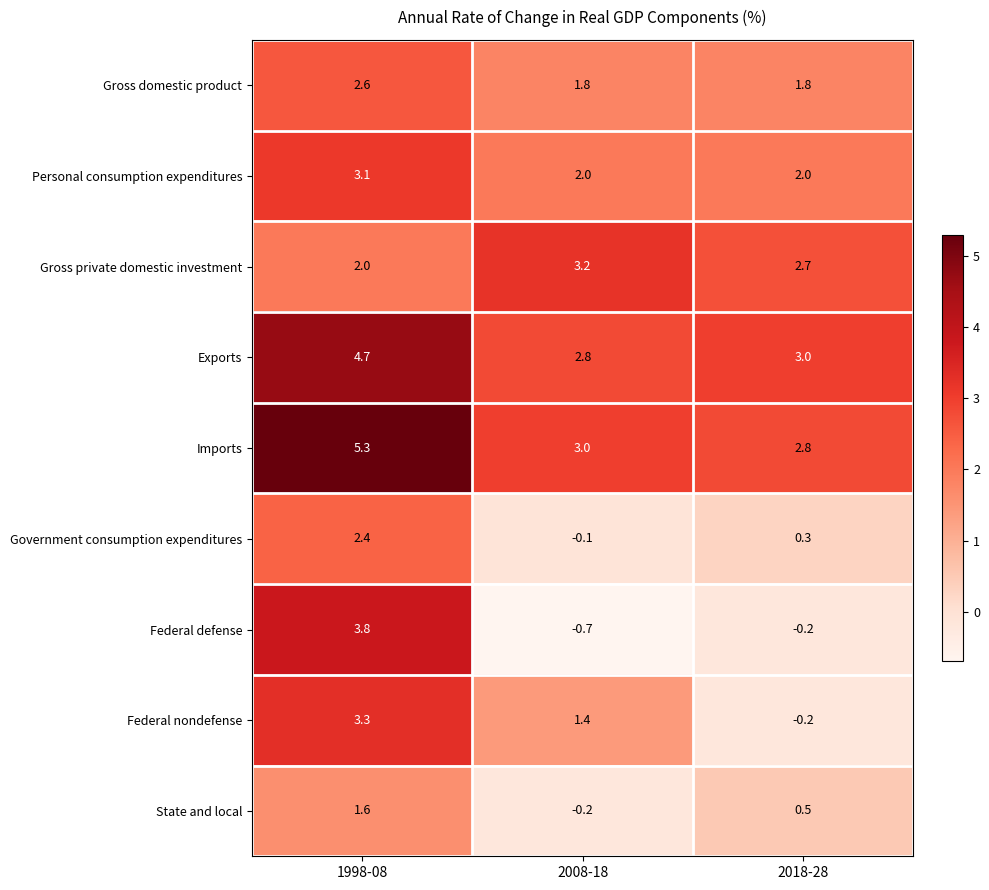

What is the average value of the Federal defense series?

1.0